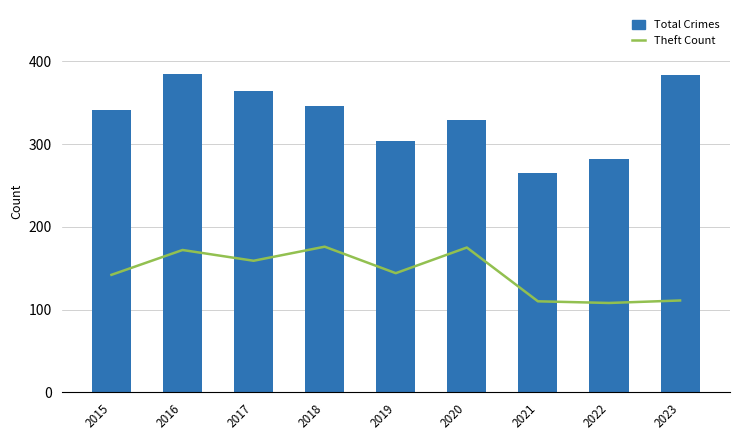

What is the difference between the Total Crimes values at 2020 and 2017?

35